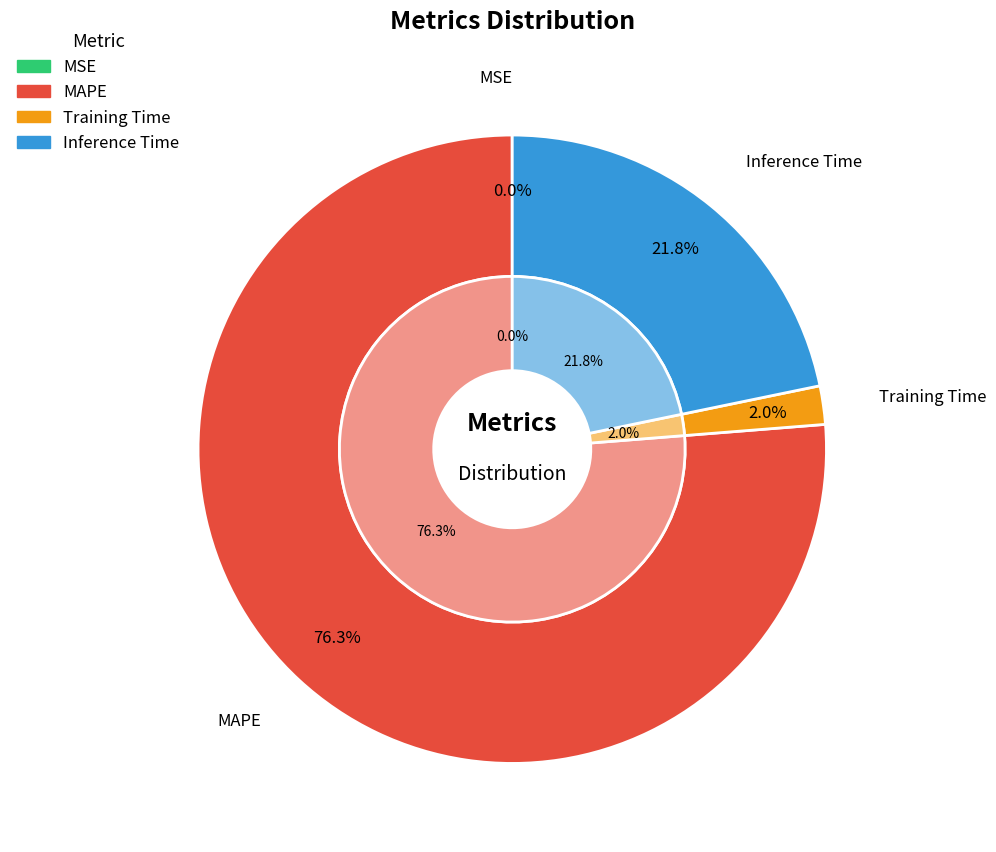

Is the sum of SMAPE and MAPE greater than half?

Yes